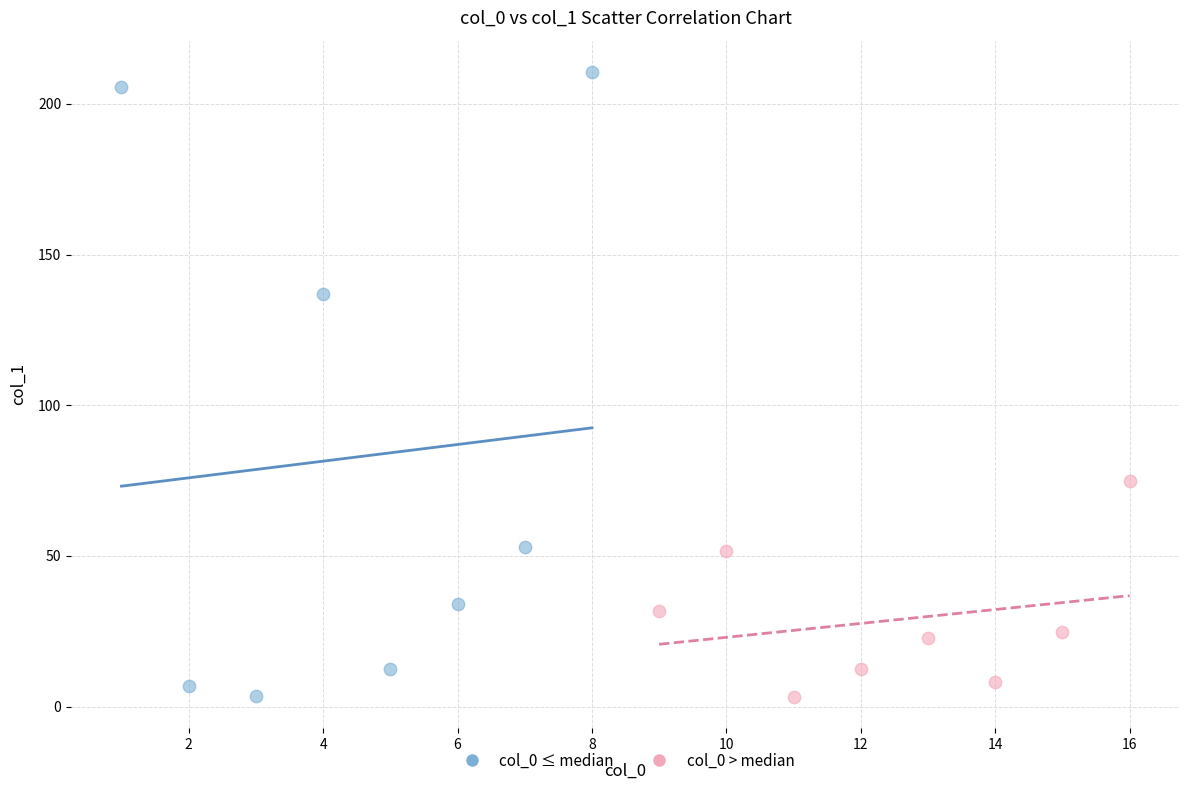

Which series has the widest spread of Y values?

col_0 ≤ median